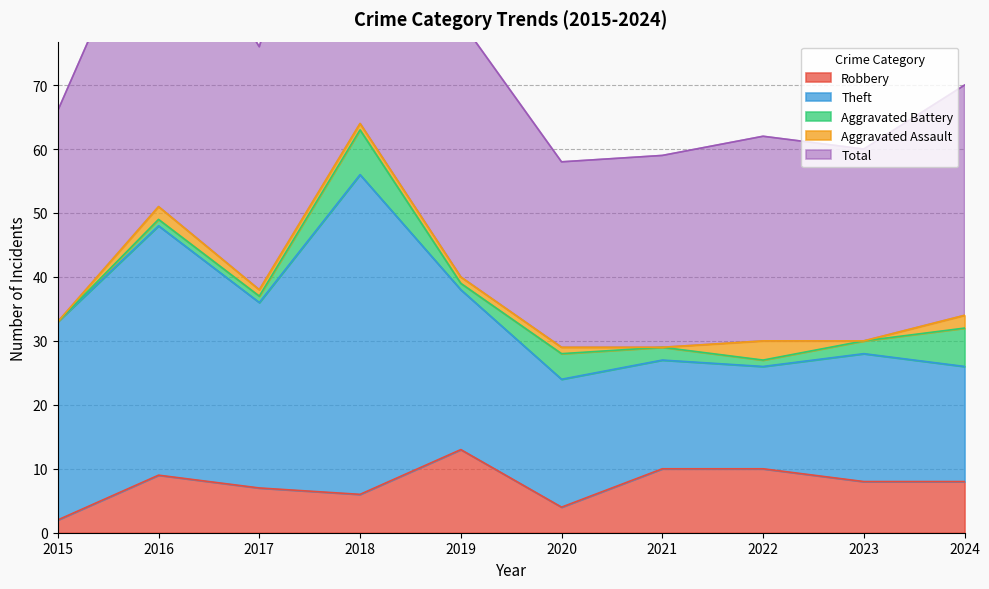

Where does the Robbery series first go above 8?

2016